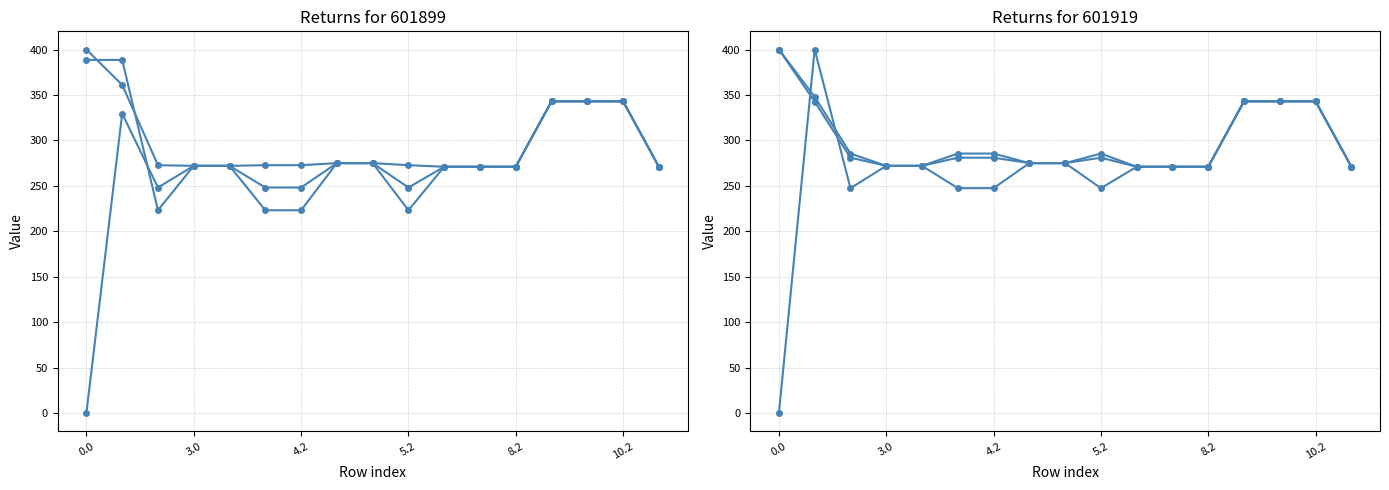

Is this an area chart (filled region under the line)?

No